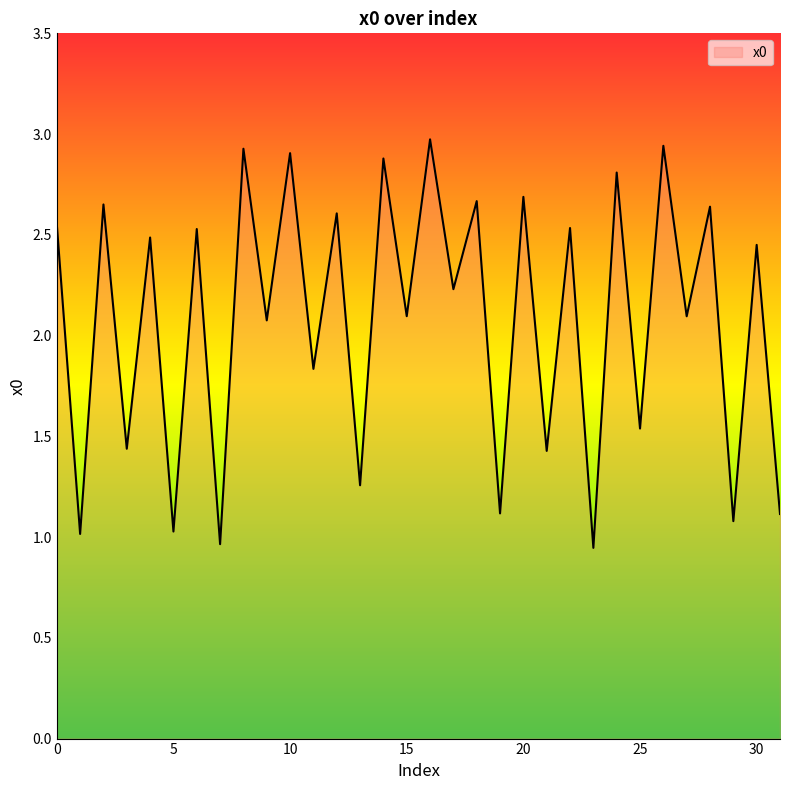

What is the maximum value shown in the chart?

3.0